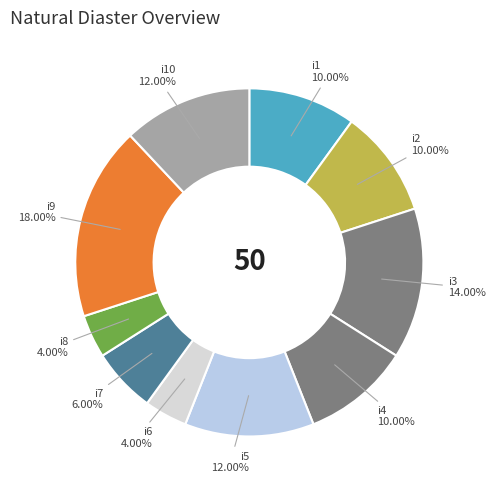

Which slice is the largest?

i9